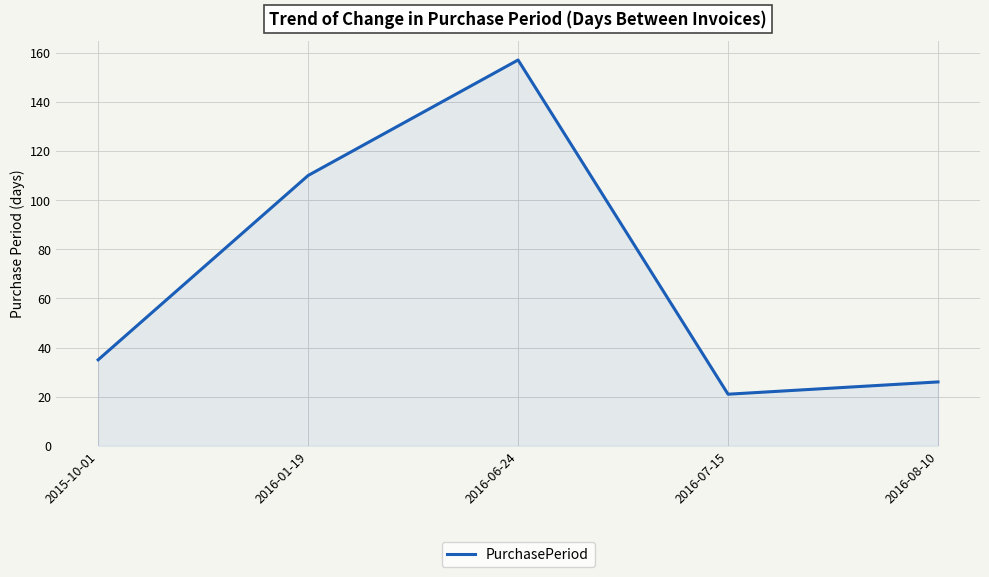

Reading left to right, list all the values displayed in this chart.

35	110	157	21	26